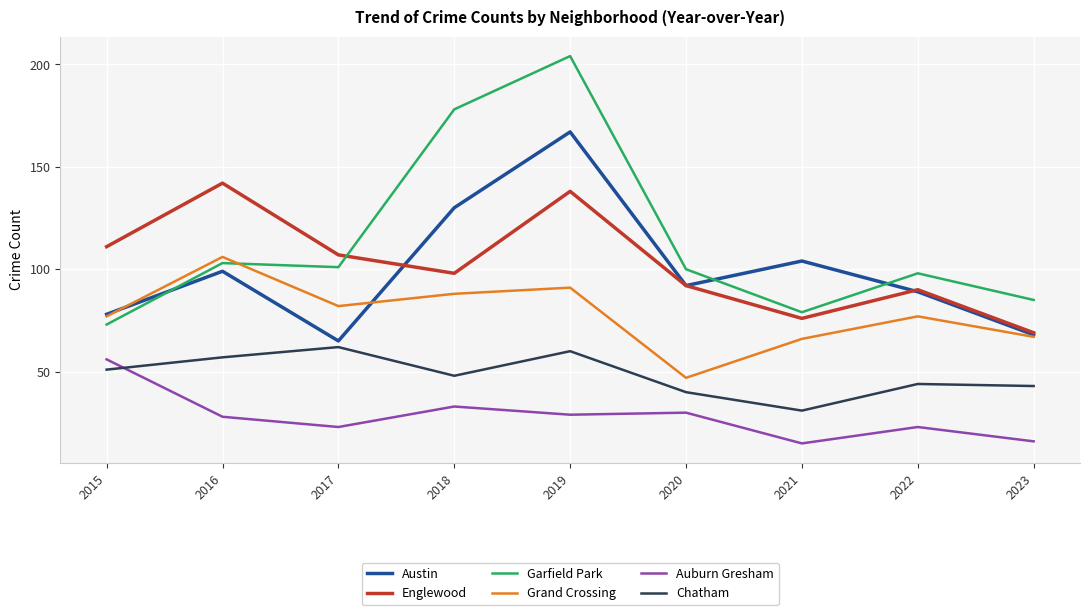

Where is the first local minimum for Auburn Gresham?

2017